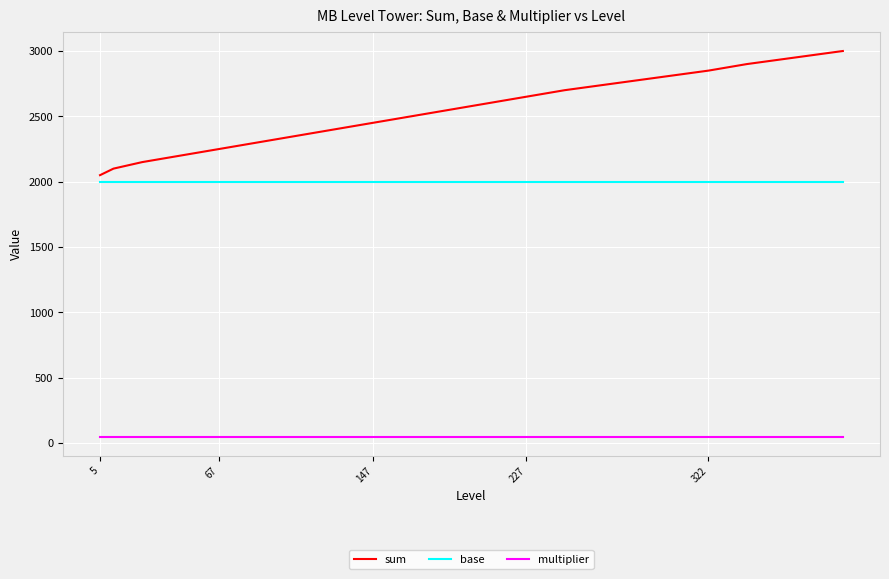

Rank the series by their average value, from lowest to highest.

multiplier, base, sum